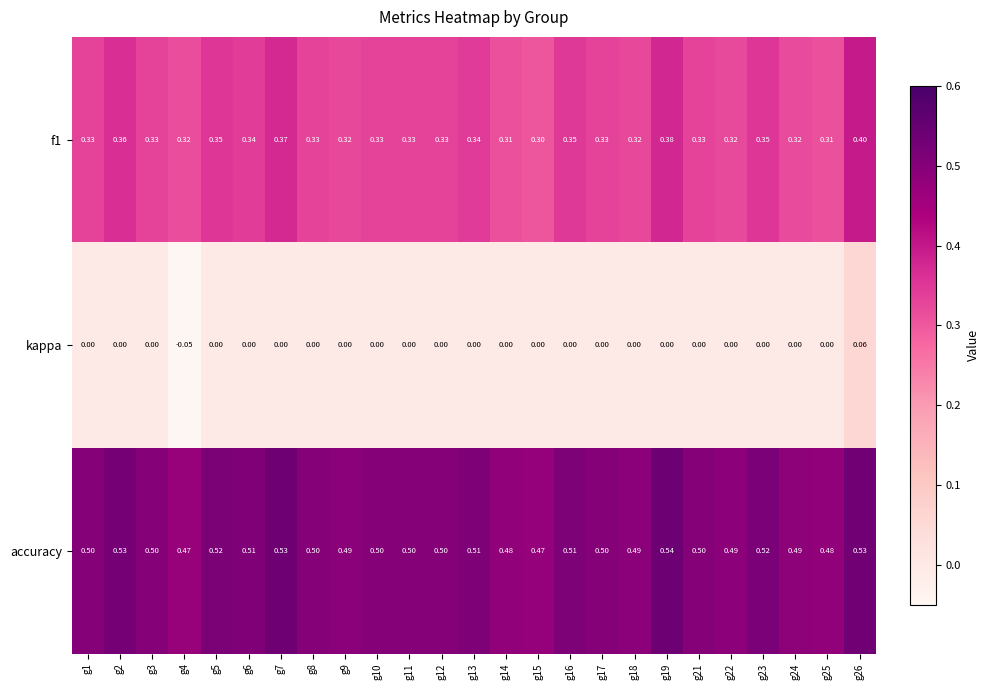

Which series has the widest spread of values?

kappa